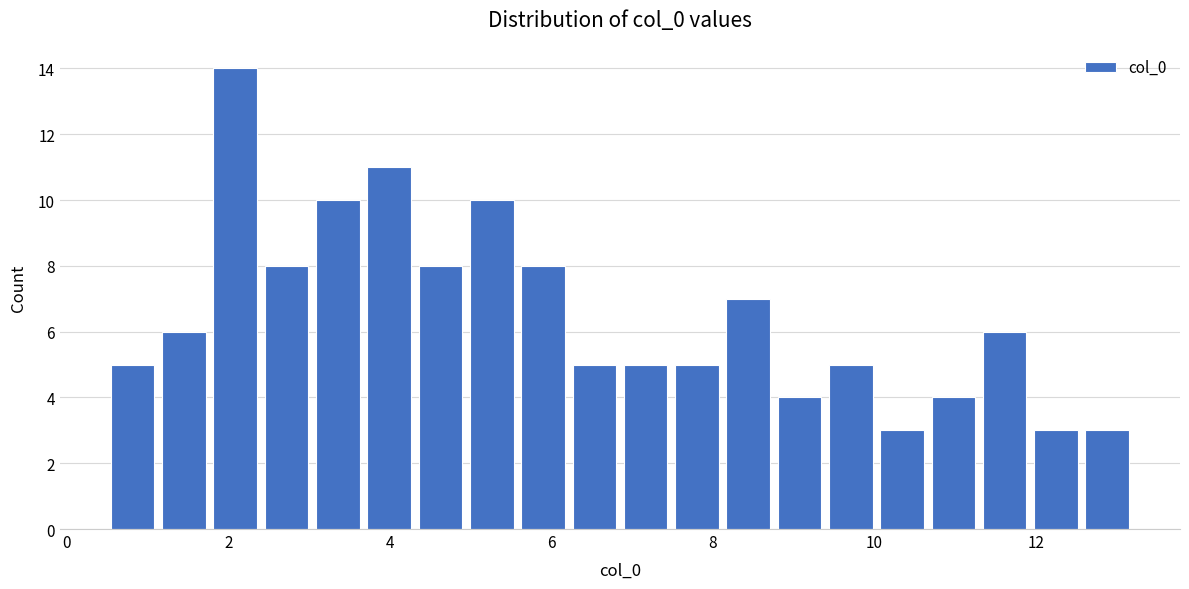

Read against the x-axis, roughly where is the centre of the tallest bar?

2.0